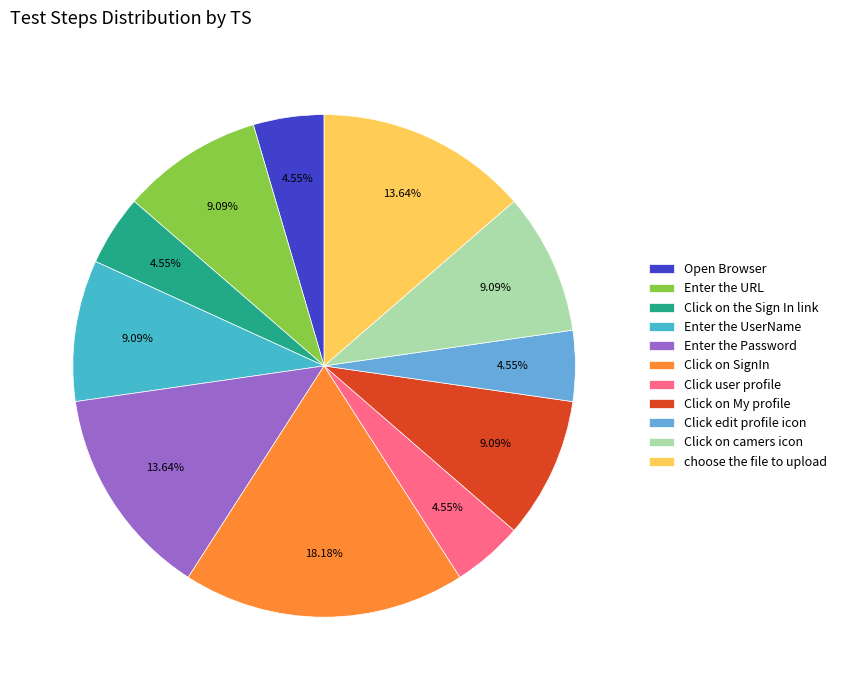

True or false: Click user profile accounts for 13% of the total.

False